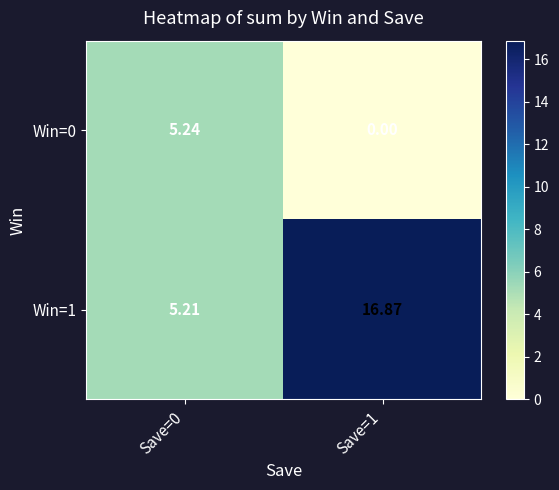

At which category is the sum across all series the highest?

Save=1